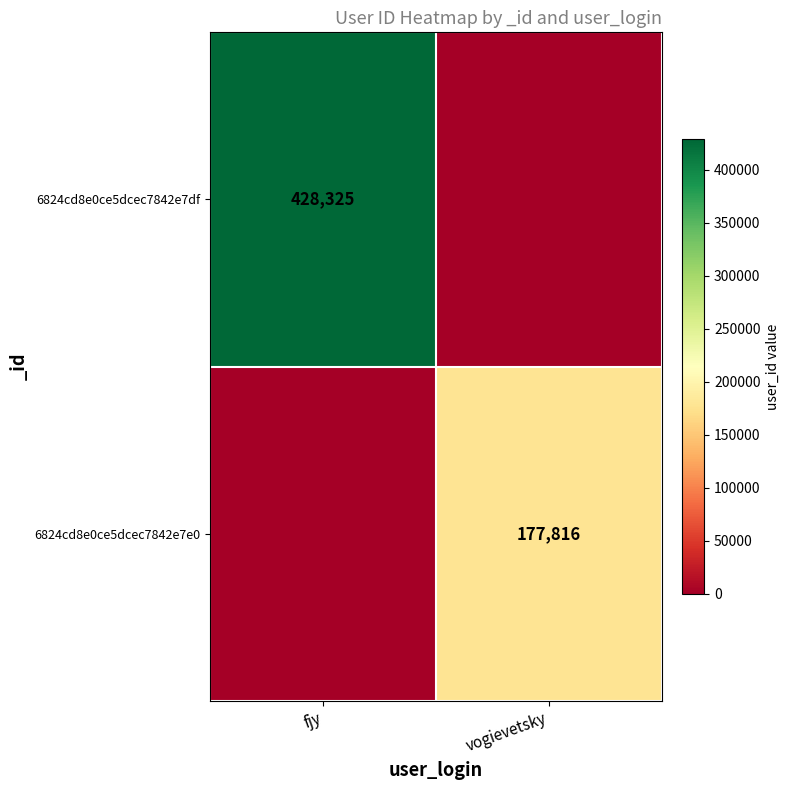

The value of 6824cd8e0ce5dcec7842e7df at fjy is 113134. True or false?

False